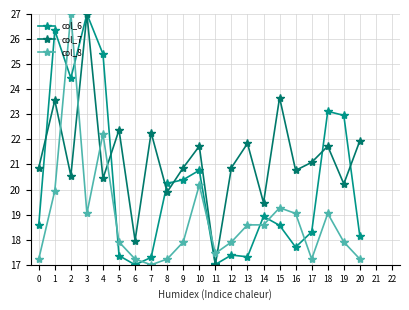

Does the chart display data point markers on the line(s)?

Yes